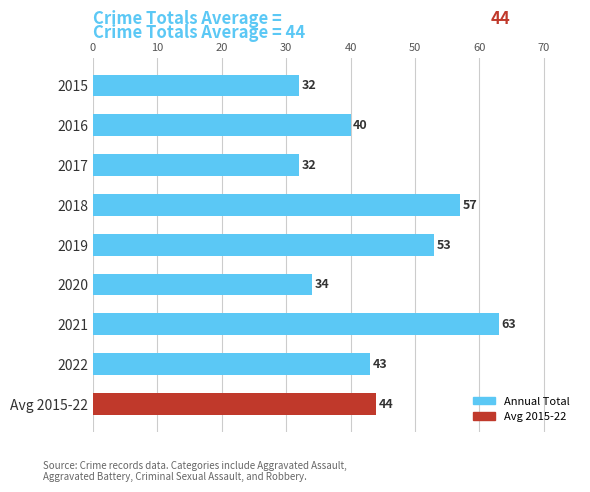

What is the value of the 2nd bar from the left?

40